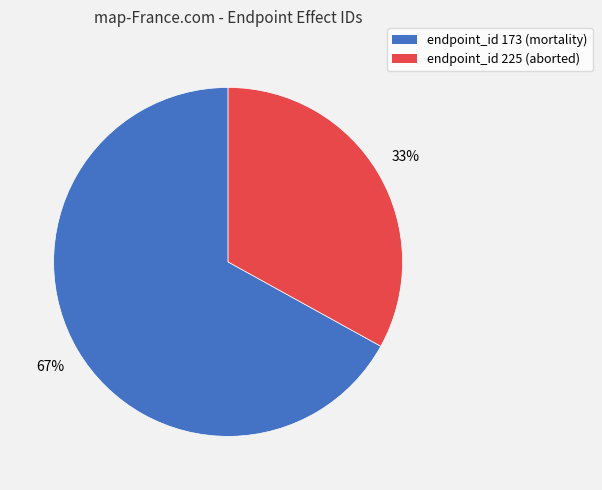

To the nearest percent, what is the average slice percentage?

50%